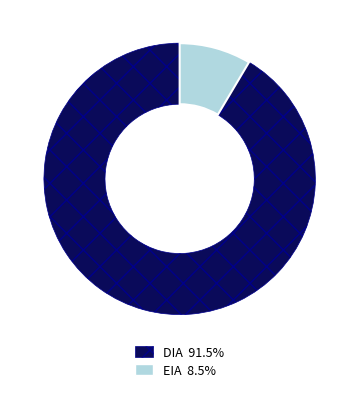

Is the sum of DIA and EIA greater than half?

Yes